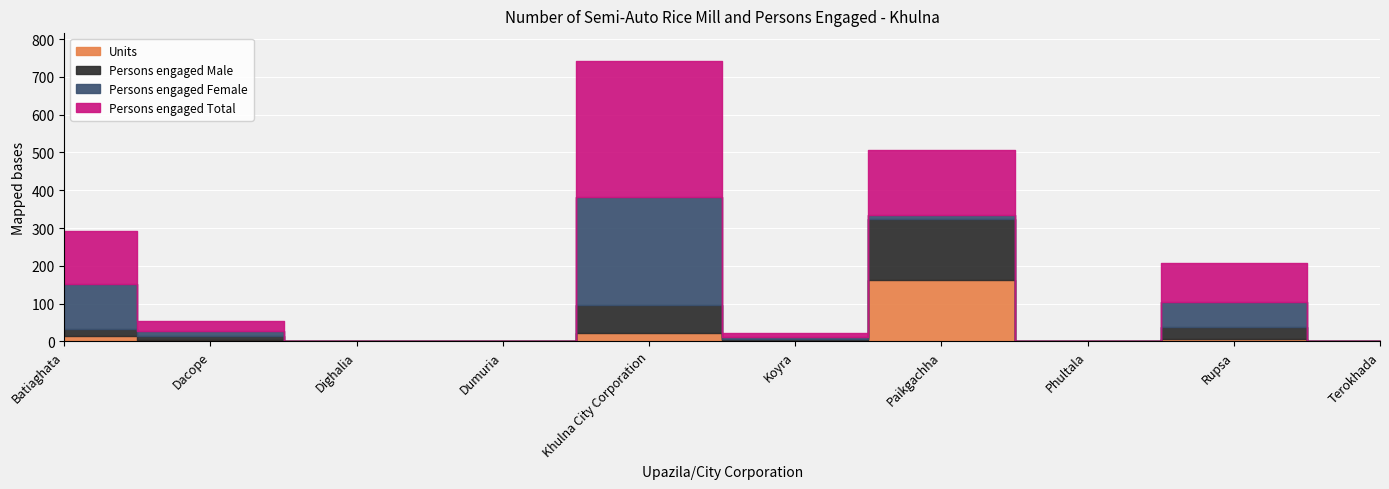

Which series has the largest total across all categories?

Persons engaged Total